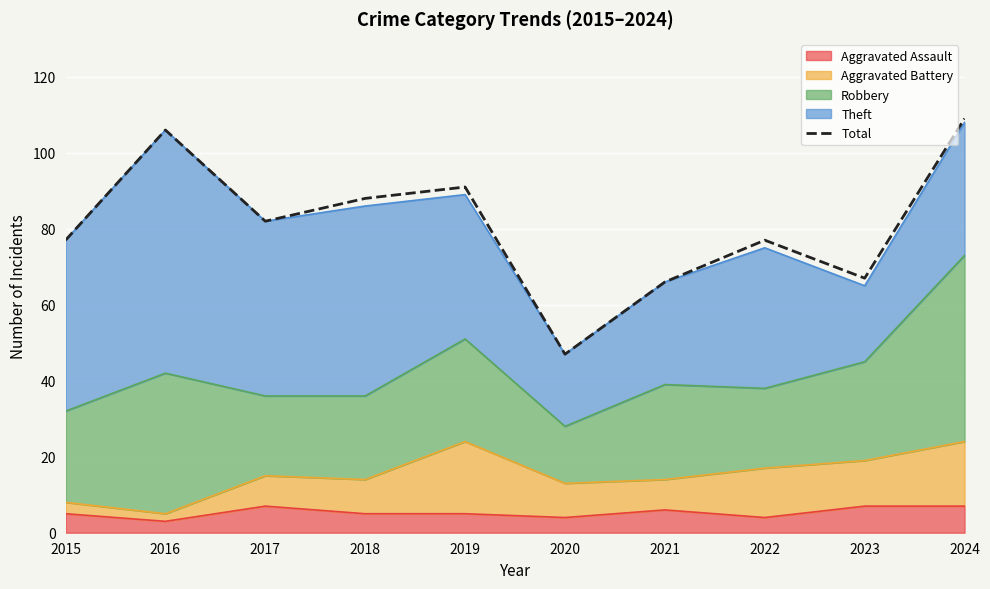

Reading right to left, transcribe all the data shown in this chart.

2024=109	2023=67	2022=77	2021=66	2020=47	2019=91	2018=88	2017=82	2016=106	2015=77